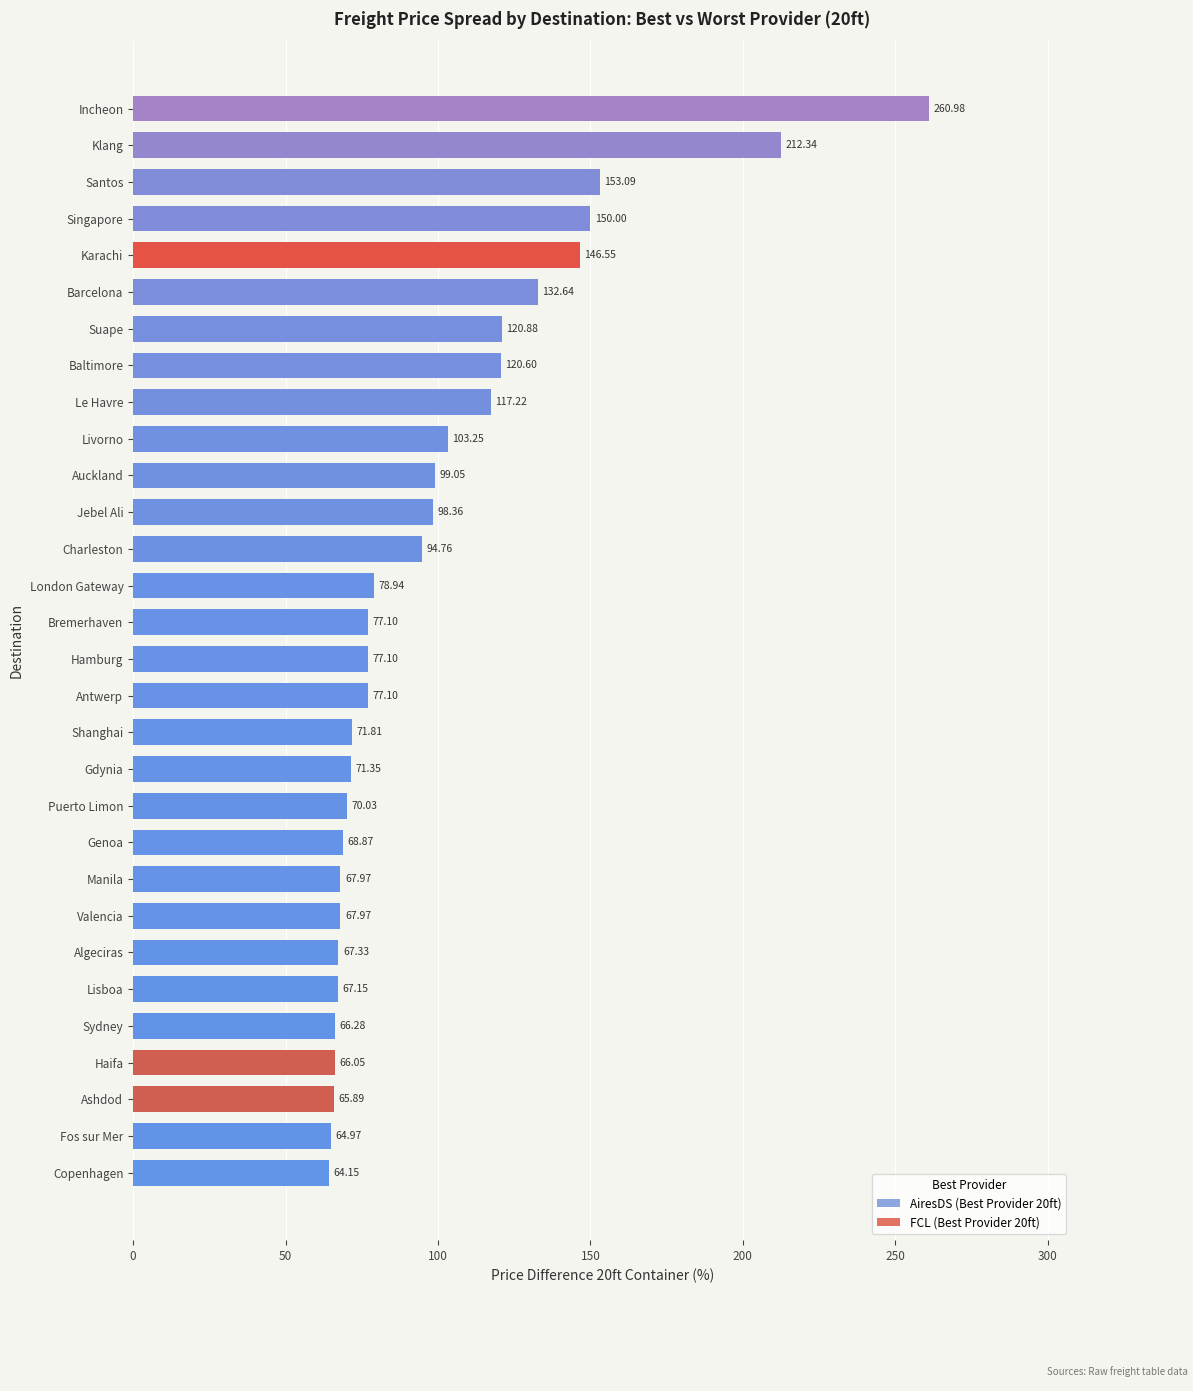

Does the chart contain any negative values?

No